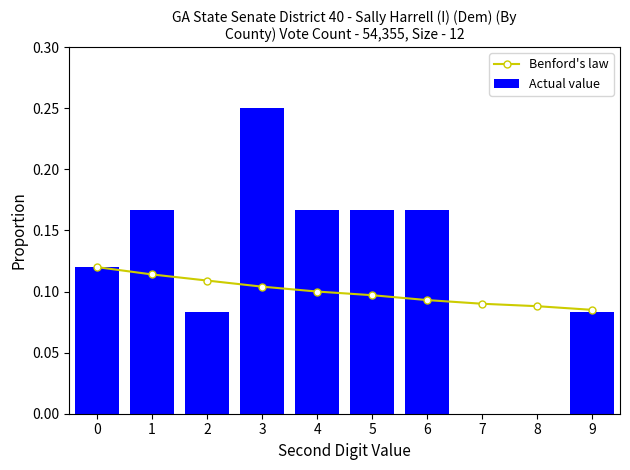

What is the greatest value displayed?

0.2